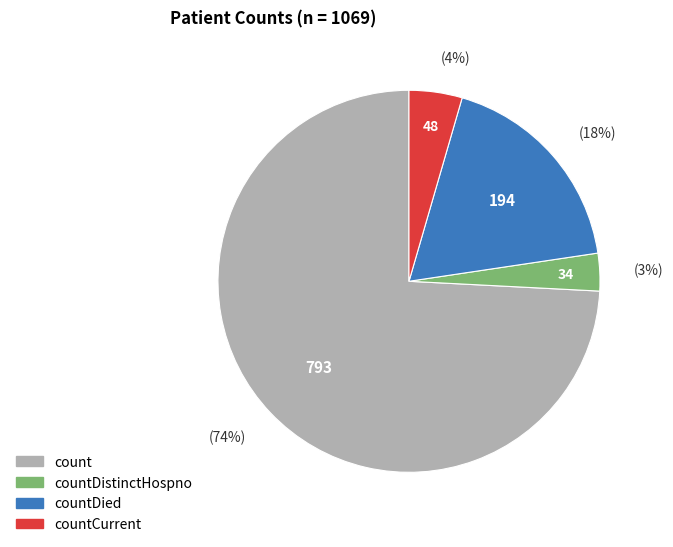

Rank the categories by value from highest to lowest.

count, countDied, countCurrent, countDistinctHospno